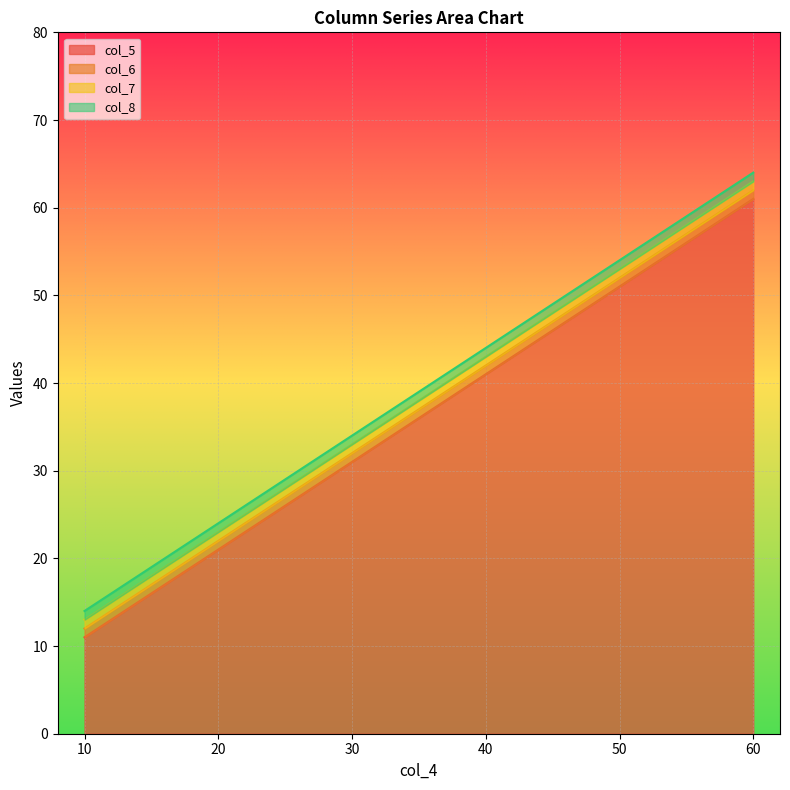

Between 20 and 10, which is larger?

20